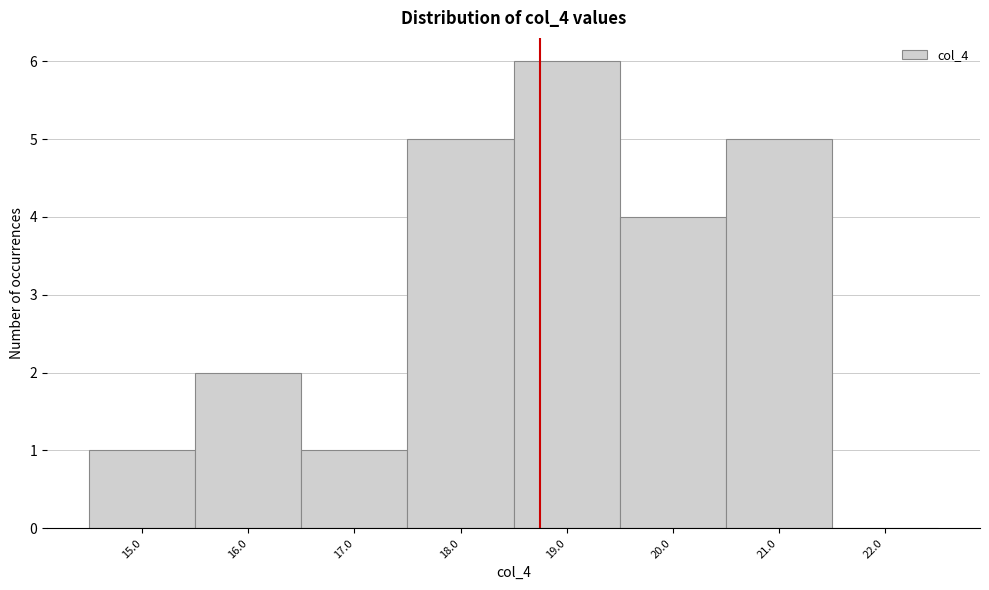

Reading left to right, extract all data points from this chart.

15.0=1	16.0=2	17.0=1	18.0=5	19.0=6	20.0=4	21.0=5	22.0=0